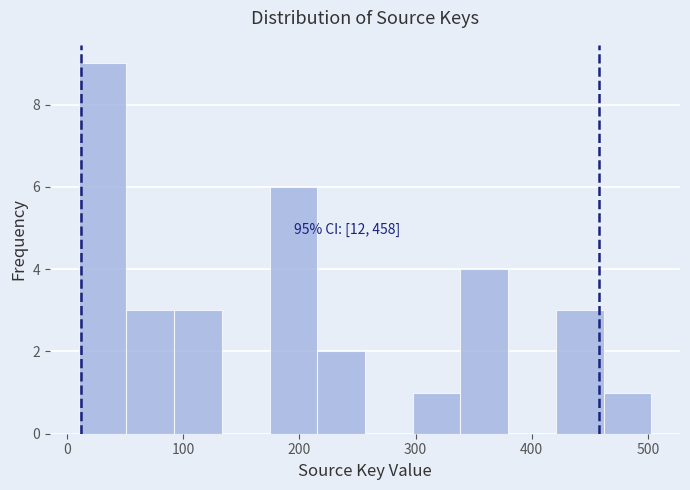

Over which range of the x-axis is the bar tallest?

10 to 50